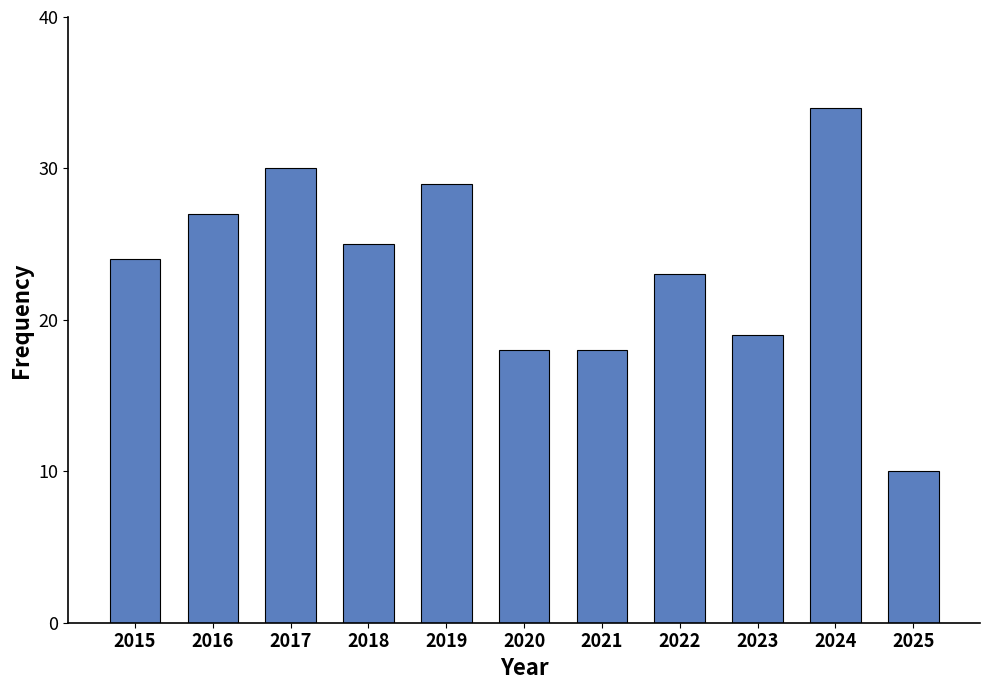

Reading right to left, list all the values displayed in this chart.

2025=10	2024=34	2023=19	2022=23	2021=18	2020=18	2019=29	2018=25	2017=30	2016=27	2015=24